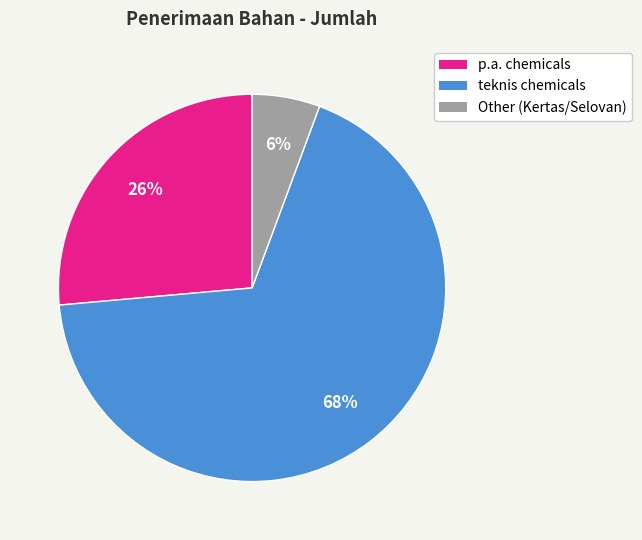

Does any single category account for the majority?

Yes